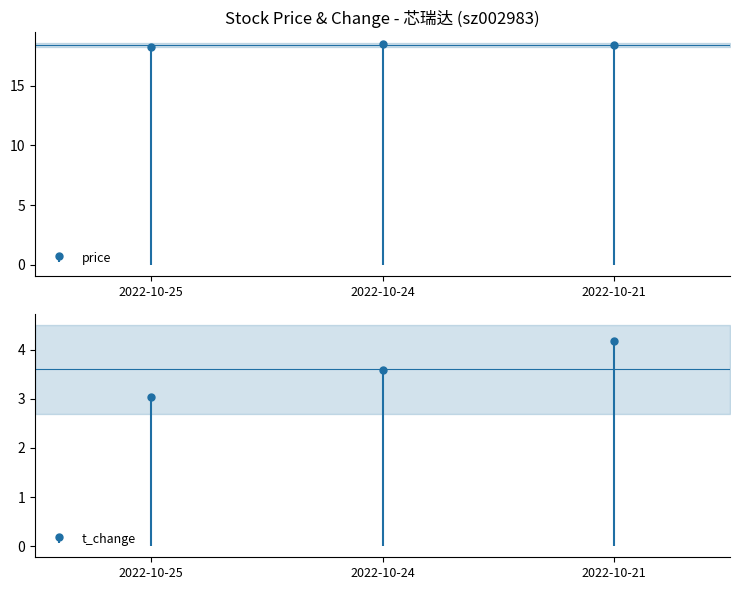

Which series has the largest total across all categories?

price